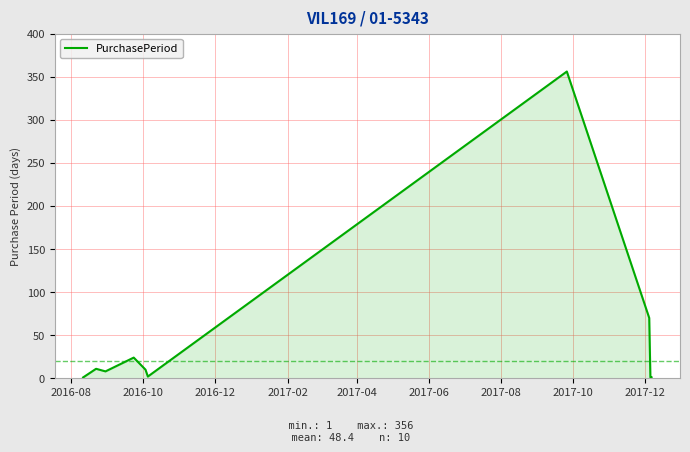

What is the difference between the maximum and minimum values?

355